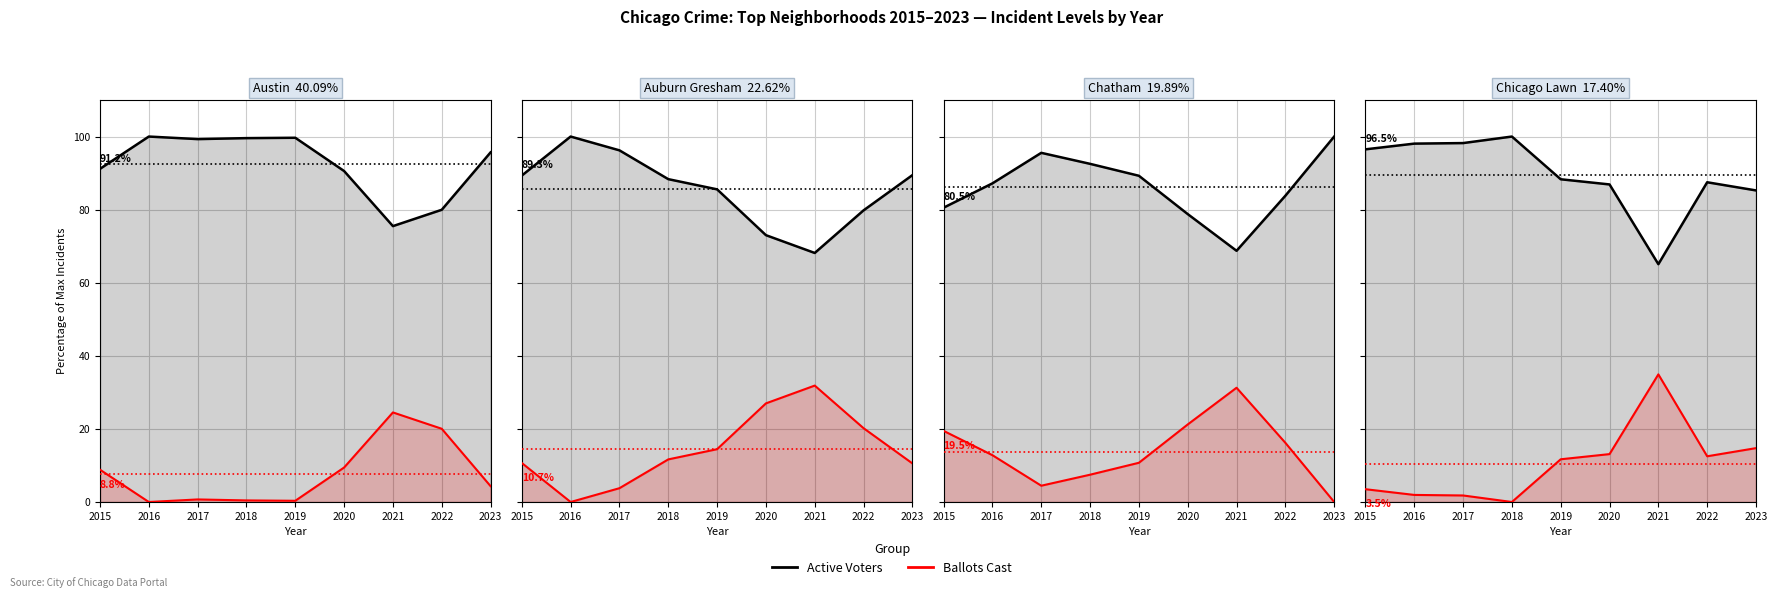

How many data points does each series have?

9